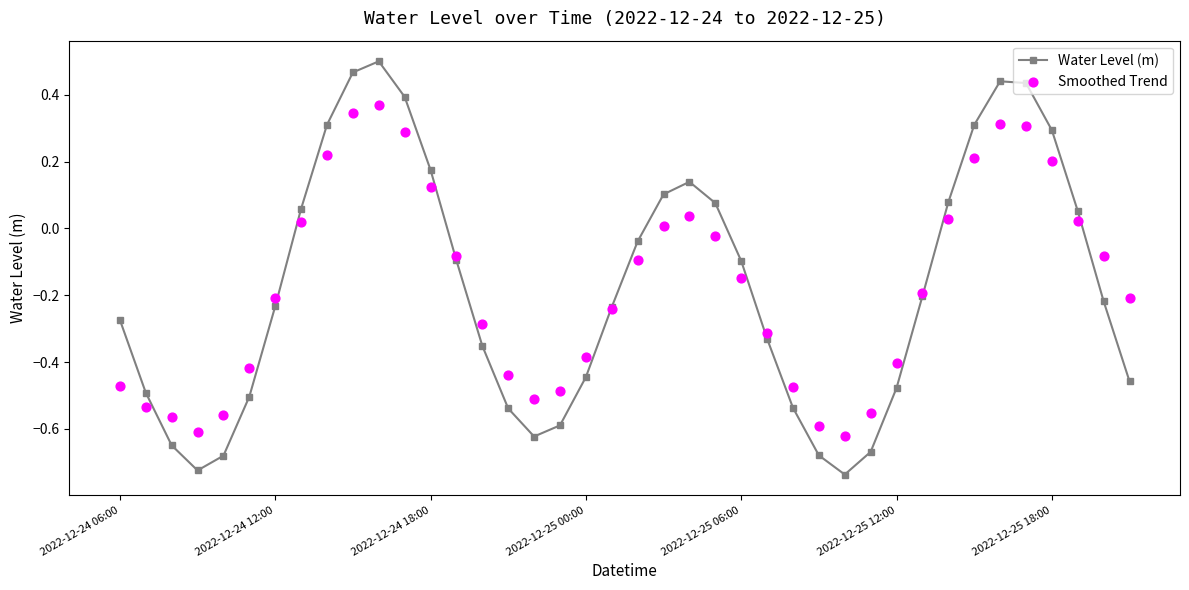

What are all the series names shown in the legend?

Water Level (m), Smoothed Trend